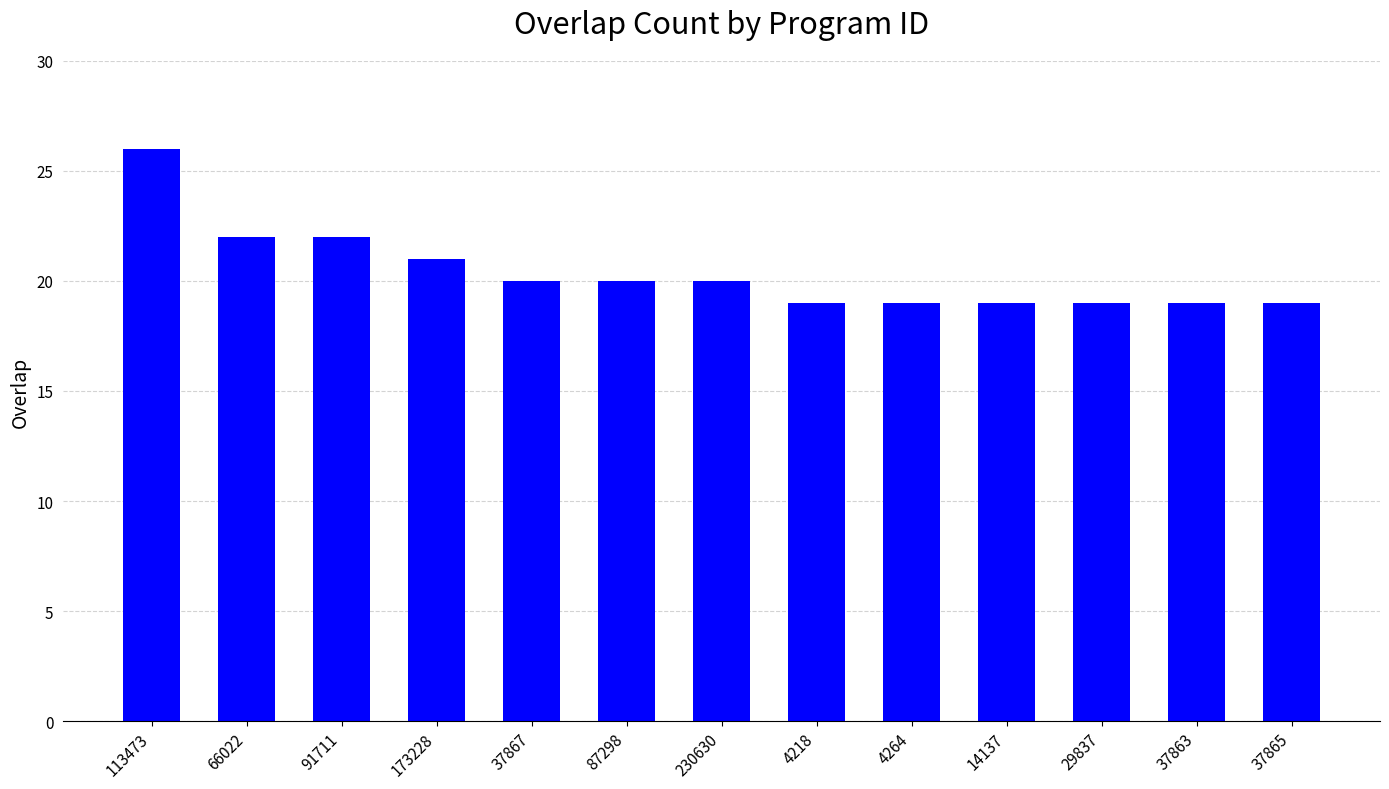

What is the label of the 12th bar from the right?

66022